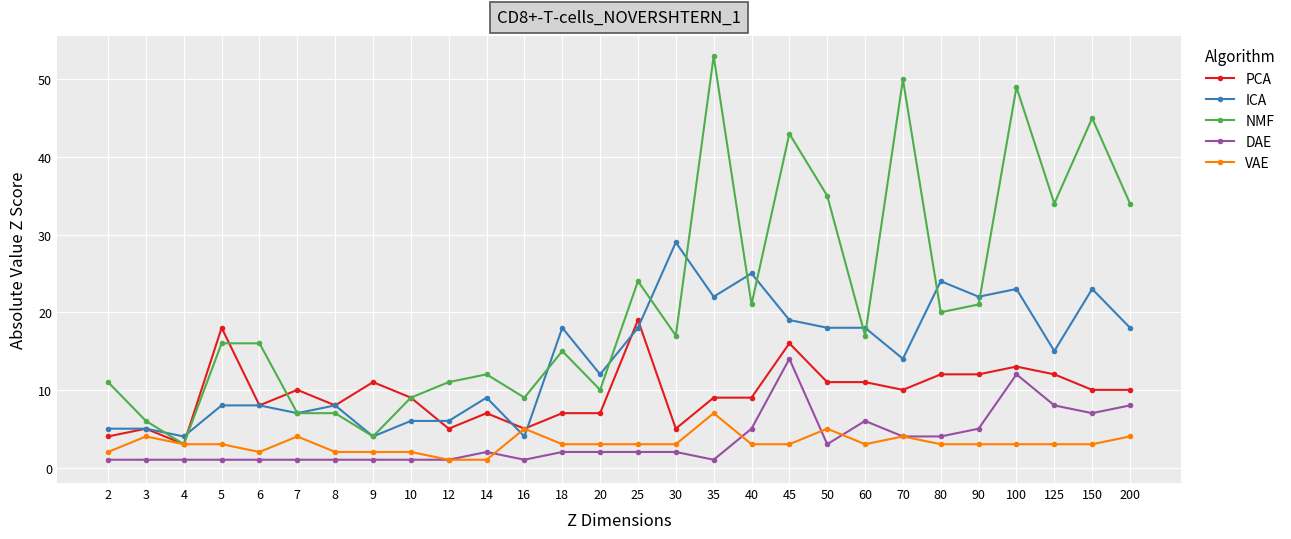

Reading left to right, transcribe all the data shown in this chart.

PCA: 4	5	3	18	8	10	8	11	9	5	7	5	7	7	19	5	9	9	16	11	11	10	12	12	13	12	10	10
ICA: 5	5	4	8	8	7	8	4	6	6	9	4	18	12	18	29	22	25	19	18	18	14	24	22	23	15	23	18
NMF: 11	6	3	16	16	7	7	4	9	11	12	9	15	10	24	17	53	21	43	35	17	50	20	21	49	34	45	34
DAE: 1	1	1	1	1	1	1	1	1	1	2	1	2	2	2	2	1	5	14	3	6	4	4	5	12	8	7	8
VAE: 2	4	3	3	2	4	2	2	2	1	1	5	3	3	3	3	7	3	3	5	3	4	3	3	3	3	3	4